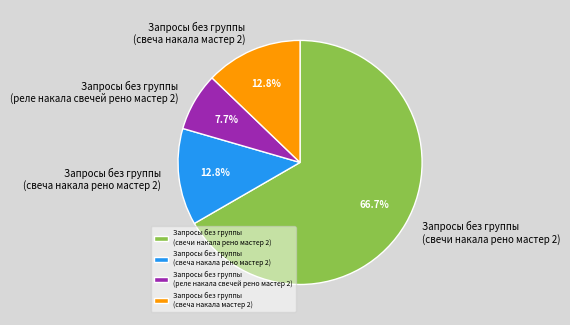

Which category has the smallest portion of the pie?

Запросы без группы (реле накала свечей рено мастер 2)